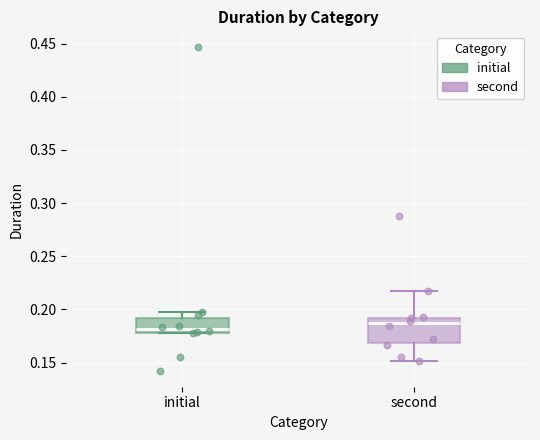

Which box's median line is the highest?

second